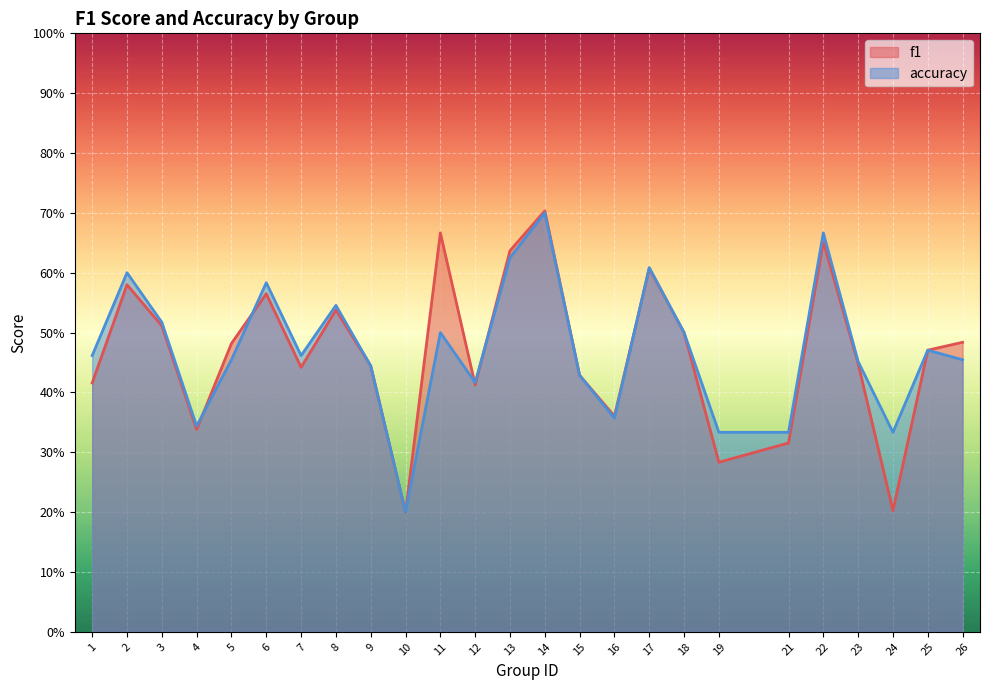

What is the sum of the accuracy values at 7 and 4?

0.8